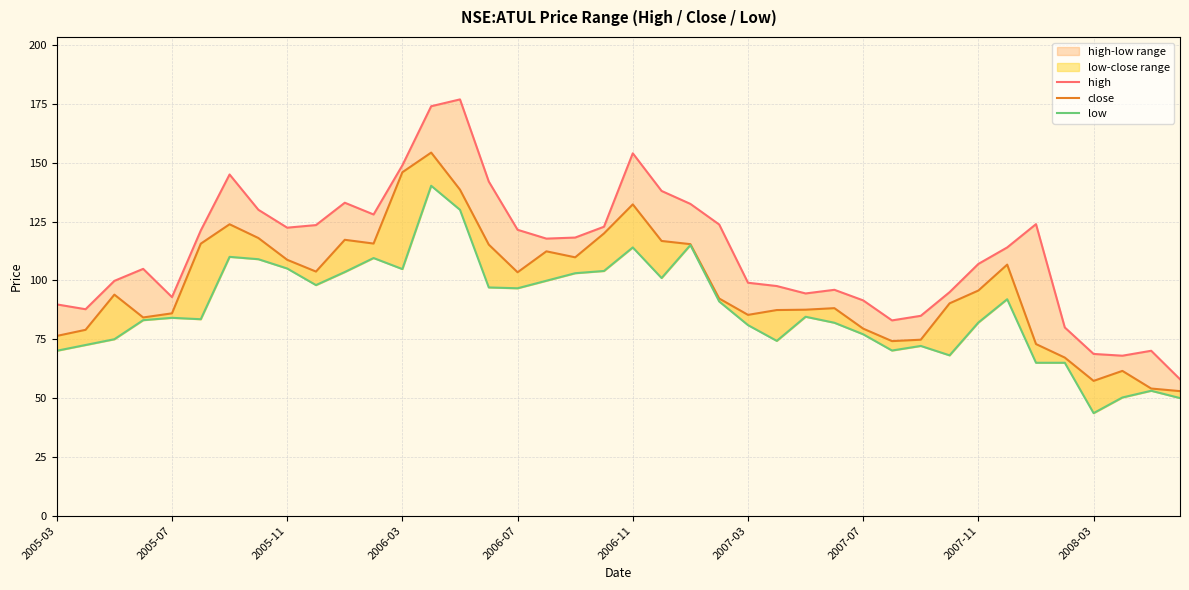

The value of high at 37 is 68.0. True or false?

True